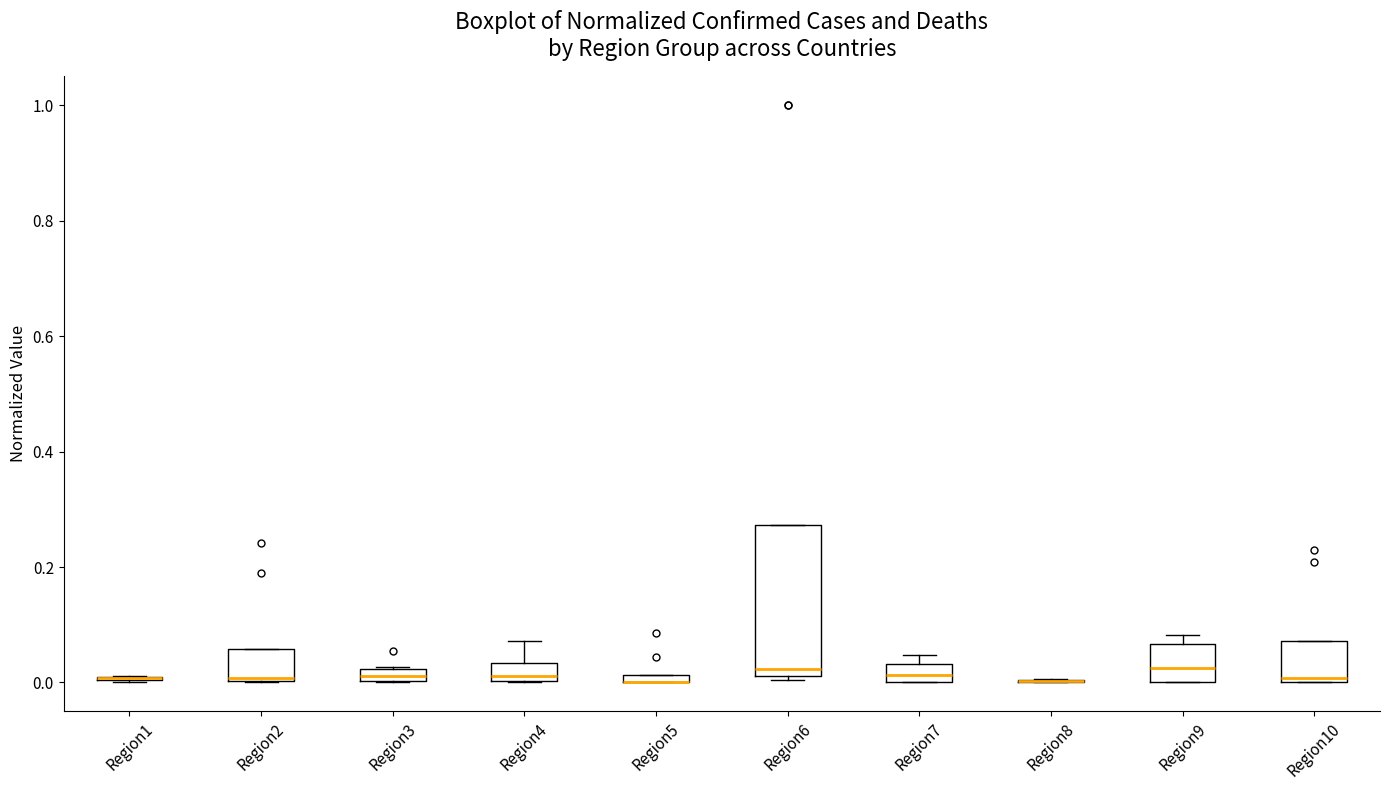

Which box is the tallest, from its lower edge to its upper edge?

Region6